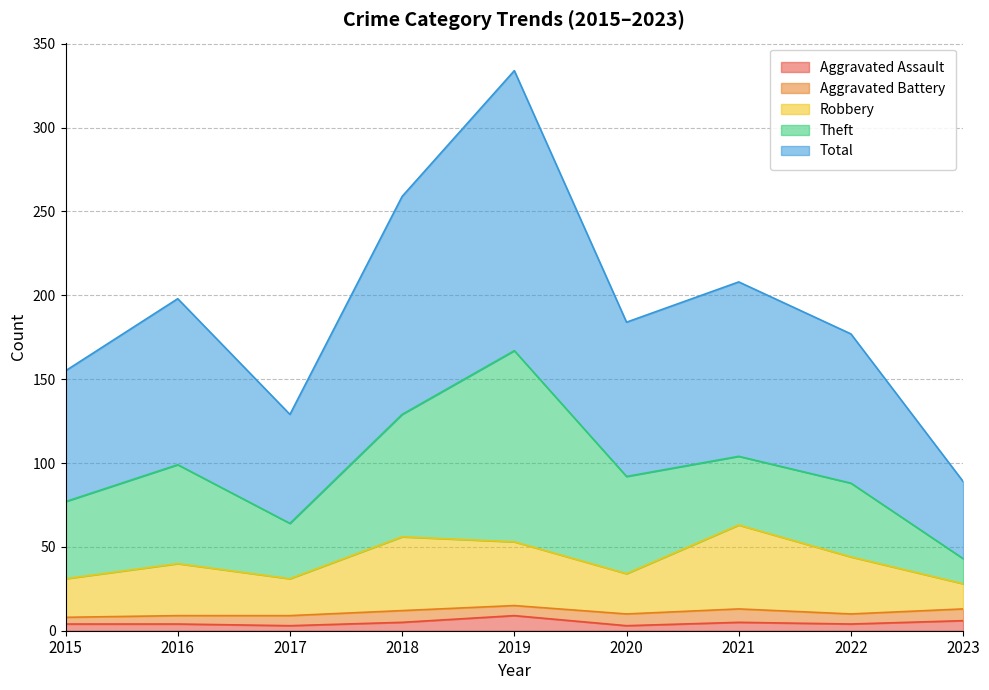

Count the Aggravated Assault values in the range 4 to 5.

5